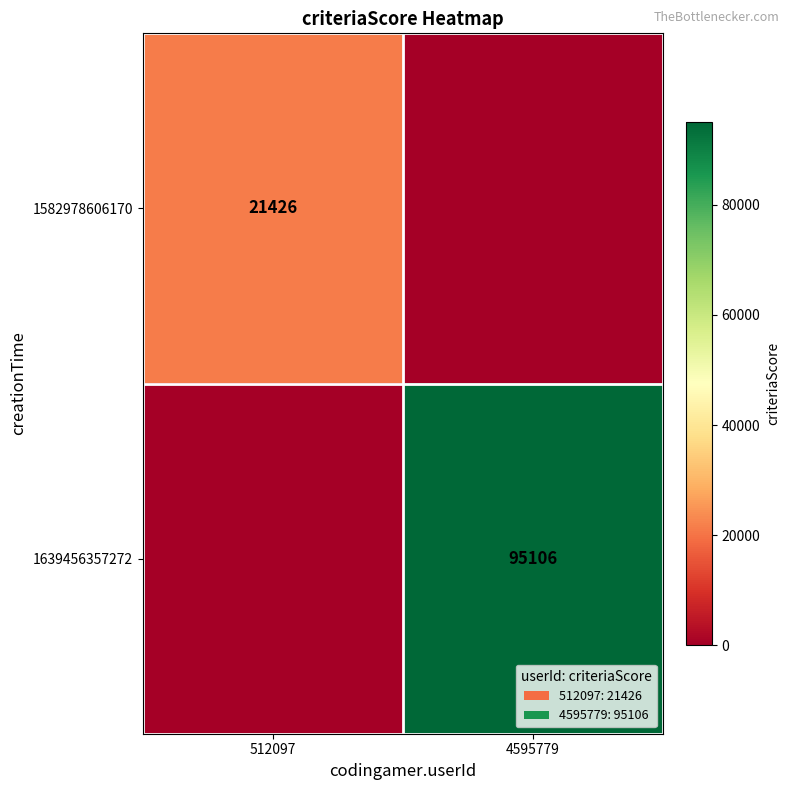

The 1582978606170 series shows 21426 at 512097. True or false?

True